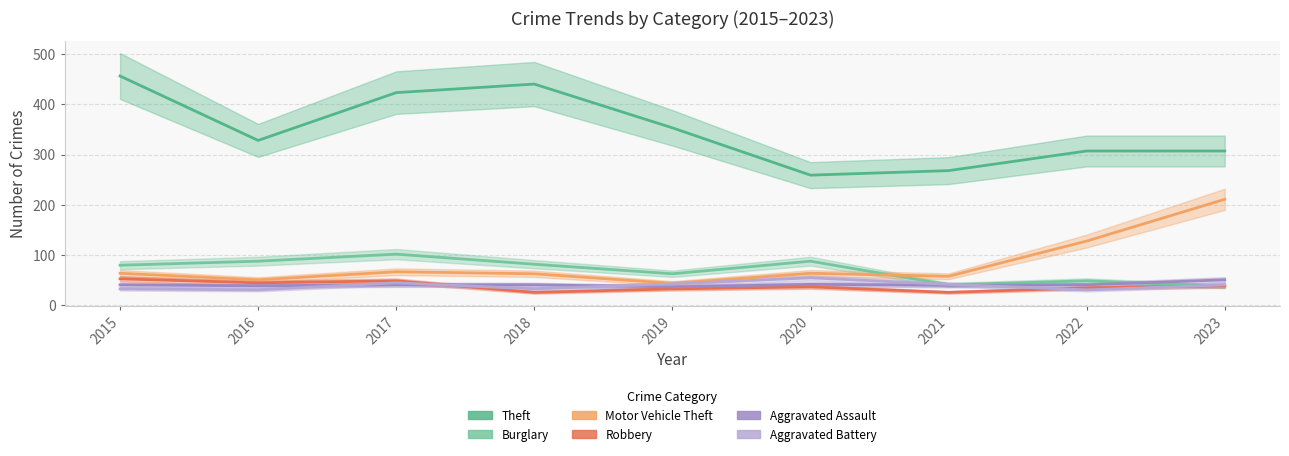

Read the Theft value at 2021.

268